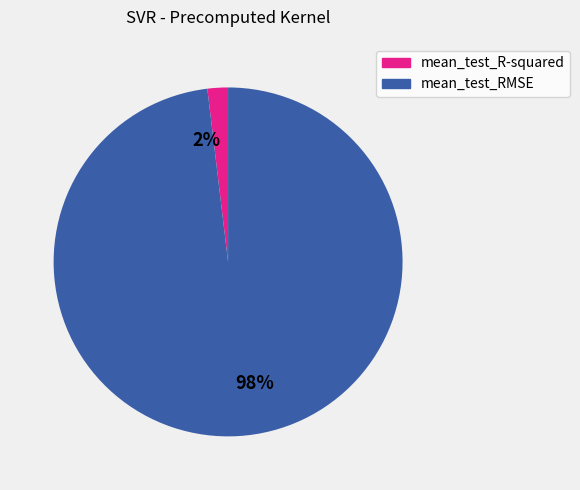

To the nearest percent, what is the combined percentage of 98% and 2%?

100%